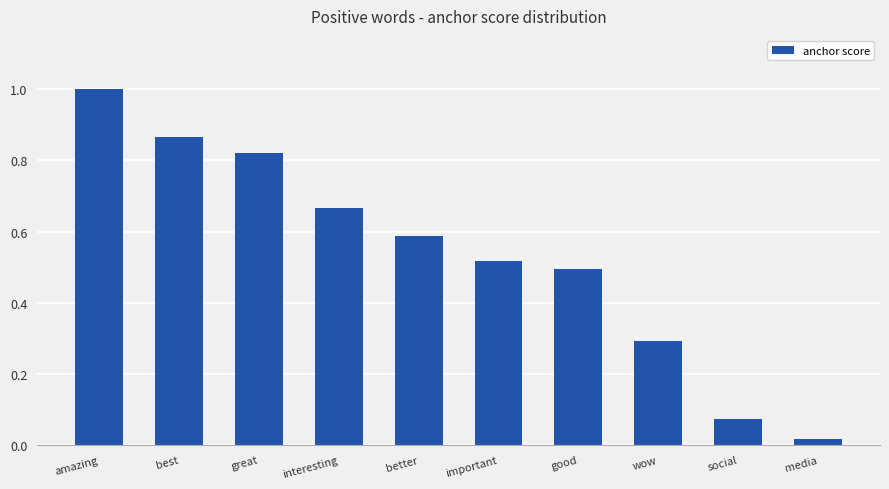

At which category does the chart reach its minimum across all series?

media